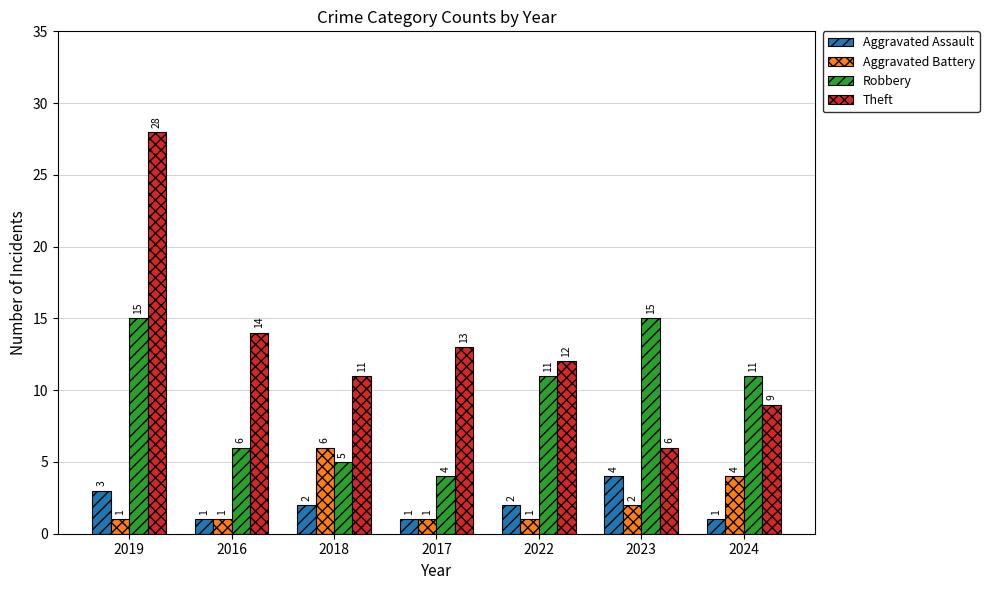

What is the approximate value of Aggravated Battery at 2017?

1